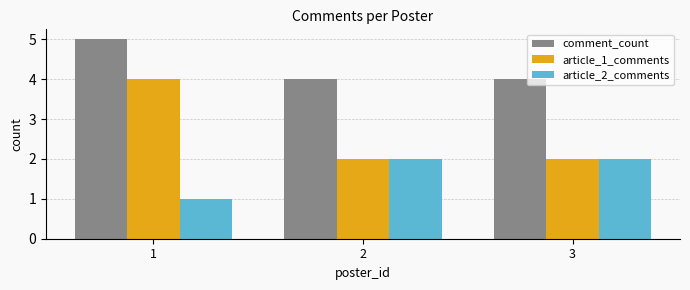

What is the average value of the article_1_comments series?

3